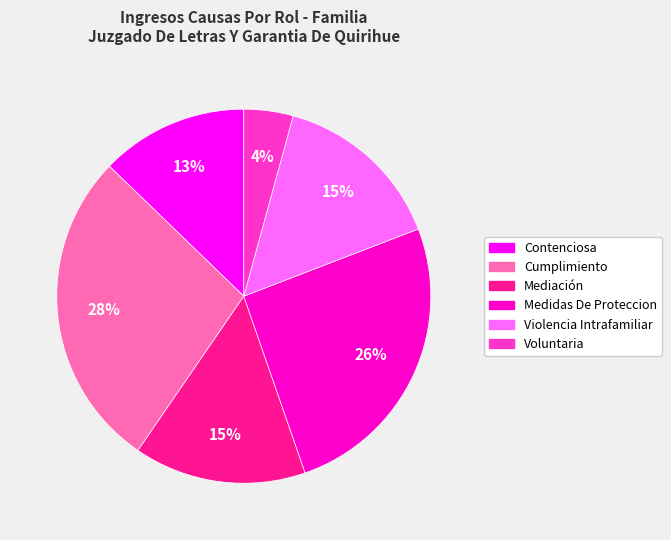

Between Contenciosa and Voluntaria, which is larger?

Contenciosa